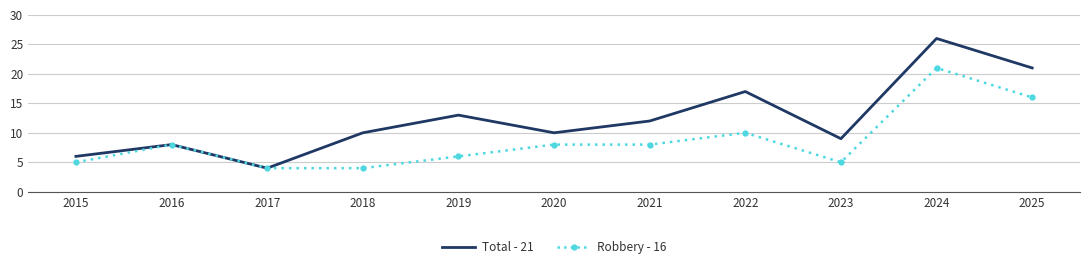

Reading right to left, extract all data points from this chart.

Total - 21: 2025=21	2024=26	2023=9	2022=17	2021=12	2020=10	2019=13	2018=10	2017=4	2016=8	2015=6
Robbery - 16: 2025=16	2024=21	2023=5	2022=10	2021=8	2020=8	2019=6	2018=4	2017=4	2016=8	2015=5